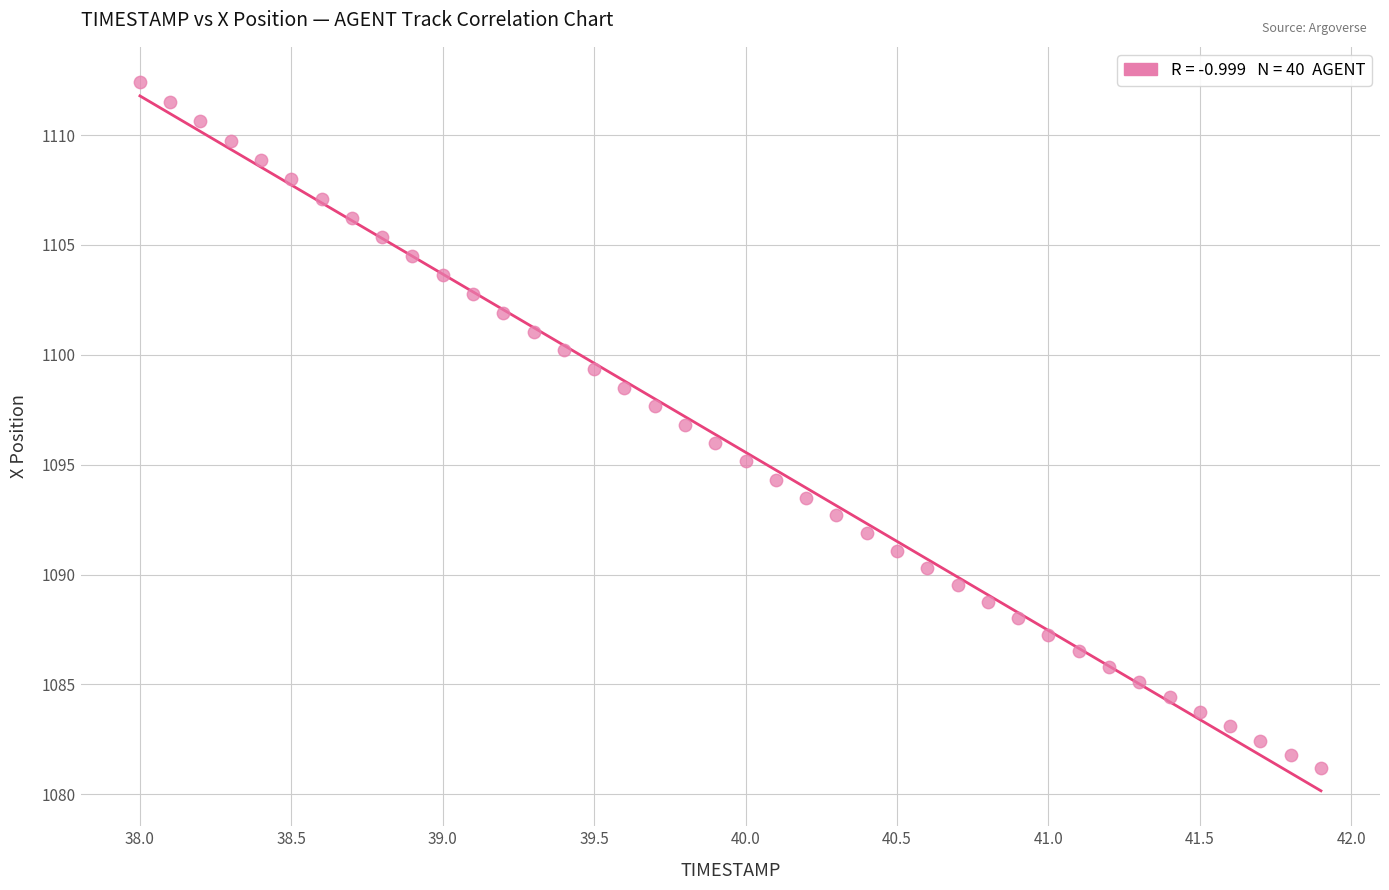

What is the range of X values (max minus min)?

3.9